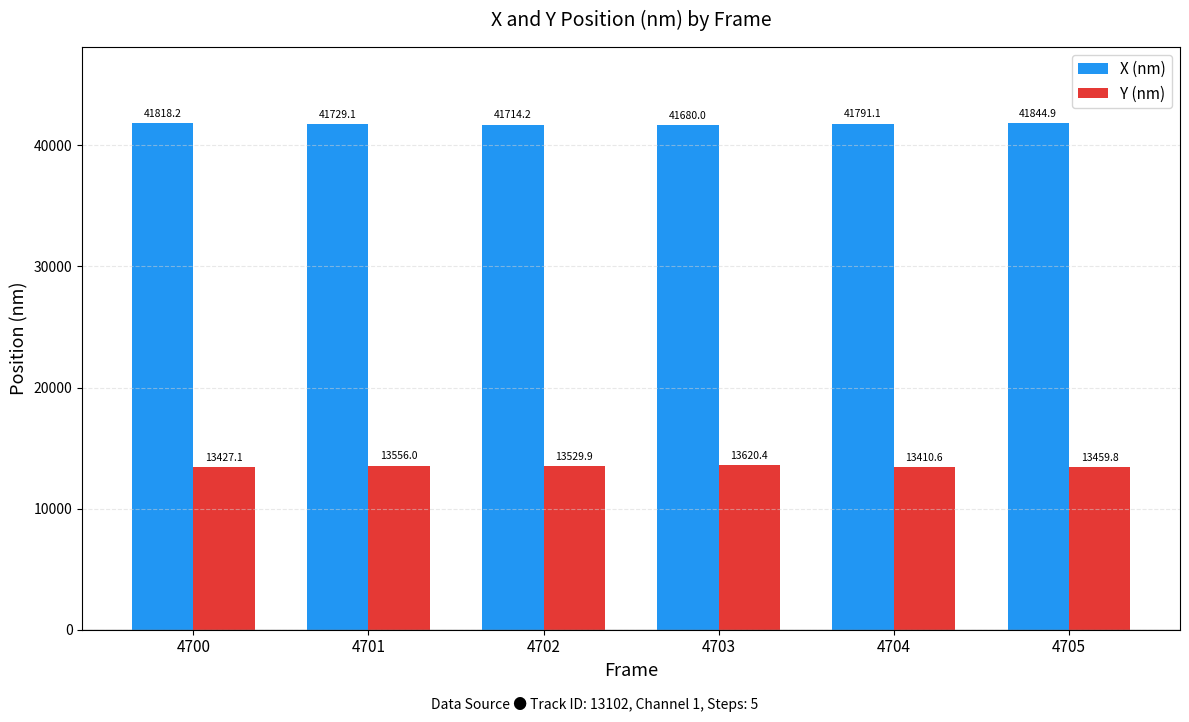

Reading left to right, extract all data points from this chart.

X (nm): 4700=41818.2	4701=41729.1	4702=41714.2	4703=41680.0	4704=41791.1	4705=41844.9
Y (nm): 4700=13427.1	4701=13556.0	4702=13529.9	4703=13620.4	4704=13410.6	4705=13459.8